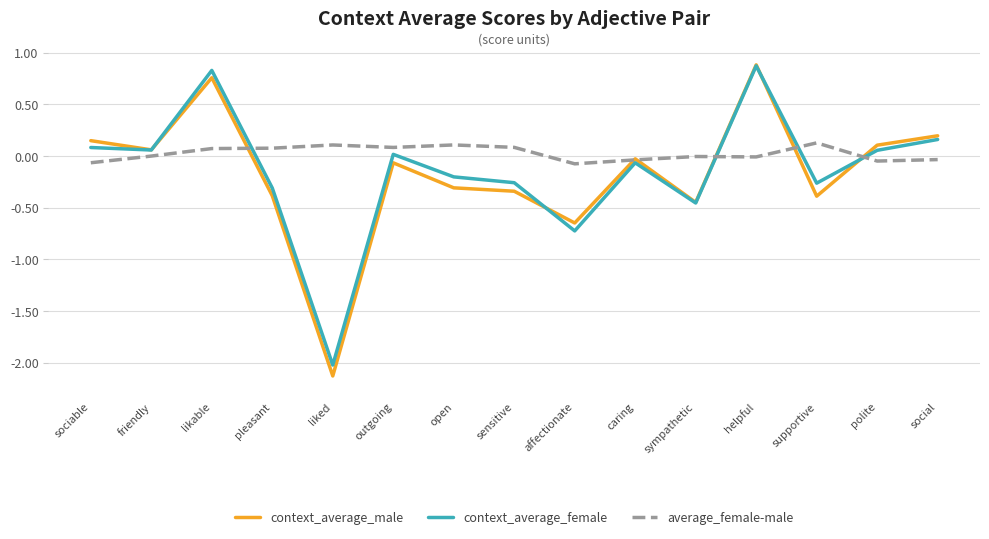

Does the chart have visible grid lines?

Yes